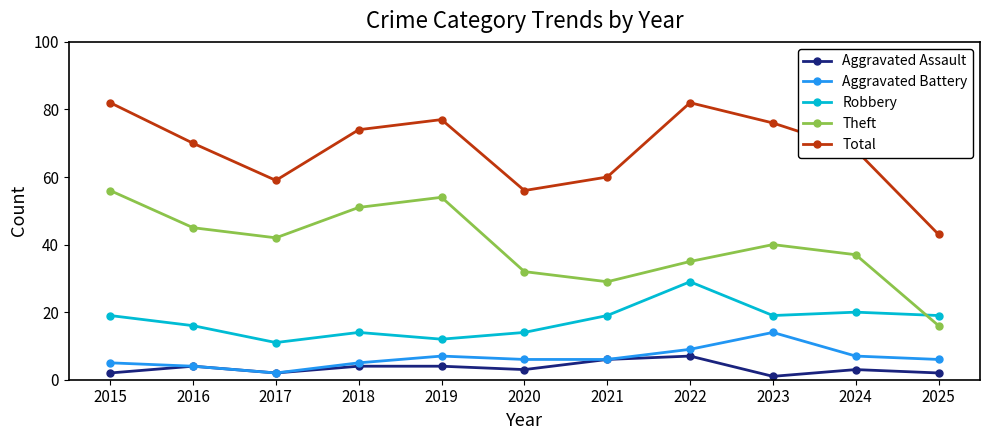

True or false: Robbery and Aggravated Battery cross at least once.

False